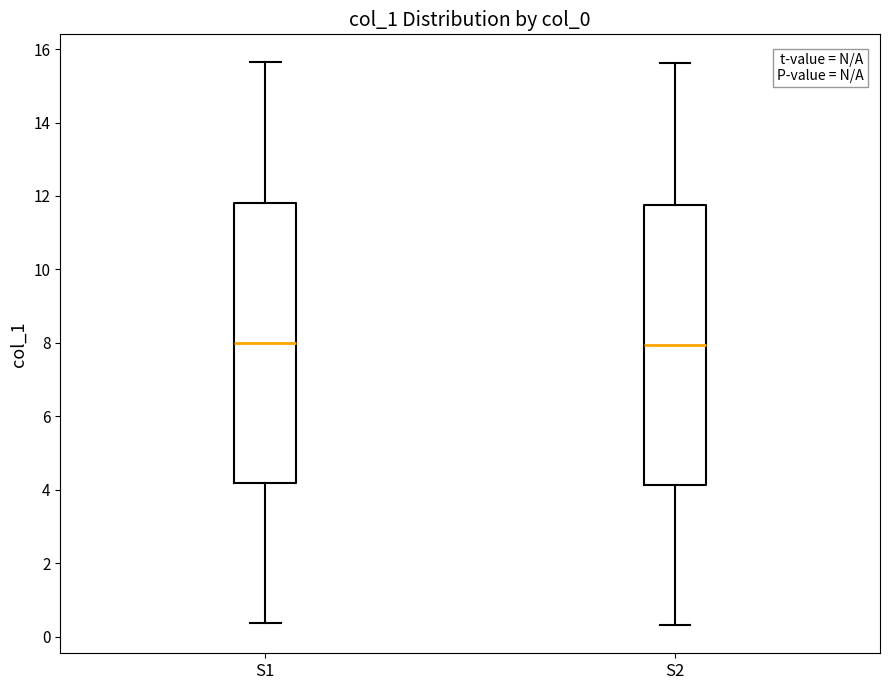

Reading left to right, transcribe this box plot: for each box, give where its median line is, the range the box spans, and where its two whiskers end, as read against the y-axis. The values are not printed on the chart, so give them approximately, as read against the axis.

S1: median 8.0, box 4.2 to 11.8, whiskers 0.4 to 15.6
S2: median 8.0, box 4.2 to 11.8, whiskers 0.4 to 15.6